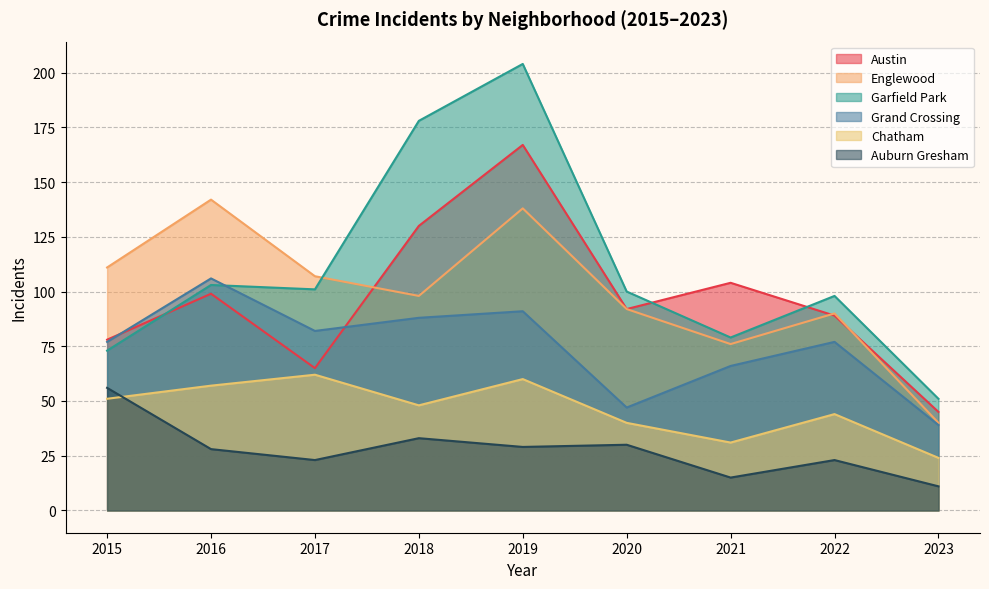

Reading left to right, what are all the values shown in this chart?

Austin: 2015=78	2016=99	2017=65	2018=130	2019=167	2020=92	2021=104	2022=89	2023=45
Englewood: 2015=111	2016=142	2017=107	2018=98	2019=138	2020=92	2021=76	2022=90	2023=40
Garfield Park: 2015=73	2016=103	2017=101	2018=178	2019=204	2020=100	2021=79	2022=98	2023=51
Grand Crossing: 2015=77	2016=106	2017=82	2018=88	2019=91	2020=47	2021=66	2022=77	2023=39
Chatham: 2015=51	2016=57	2017=62	2018=48	2019=60	2020=40	2021=31	2022=44	2023=24
Auburn Gresham: 2015=56	2016=28	2017=23	2018=33	2019=29	2020=30	2021=15	2022=23	2023=11